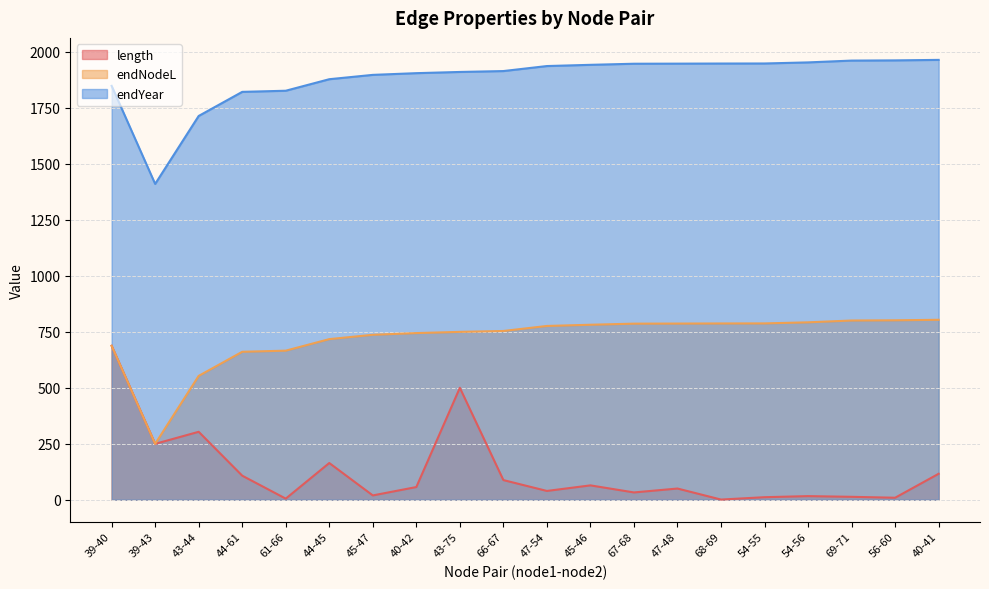

At which category is the sum across all series the highest?

39-40